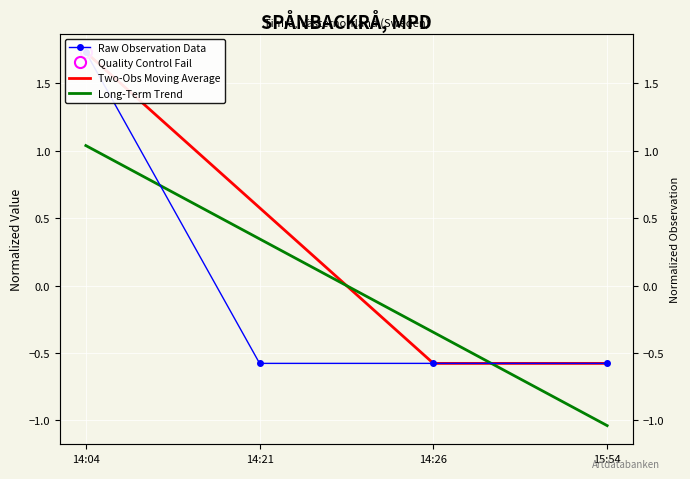

True or false: Two-Obs Moving Average has a value of -0.3 at 15:54.

False